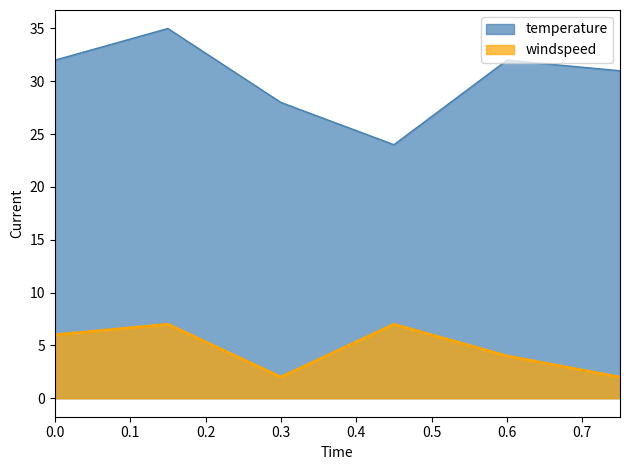

What is the average value of the windspeed series?

5